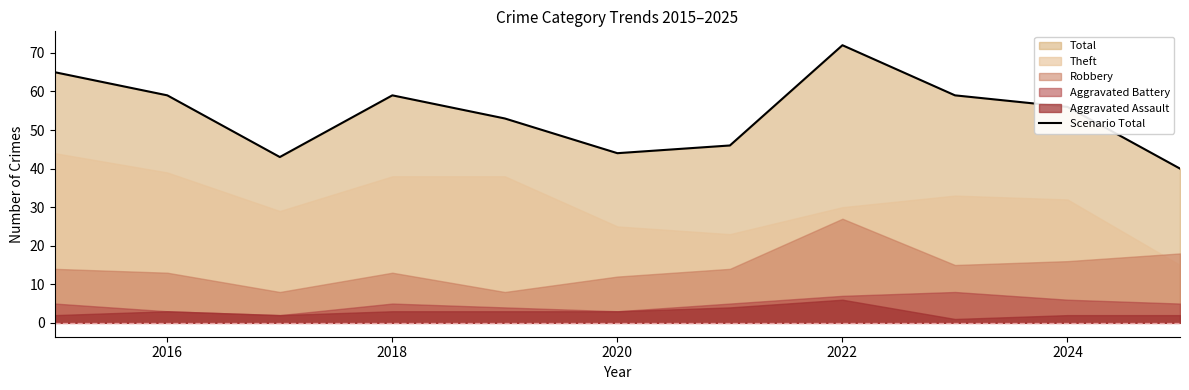

What is the minimum value for Scenario Total?

40